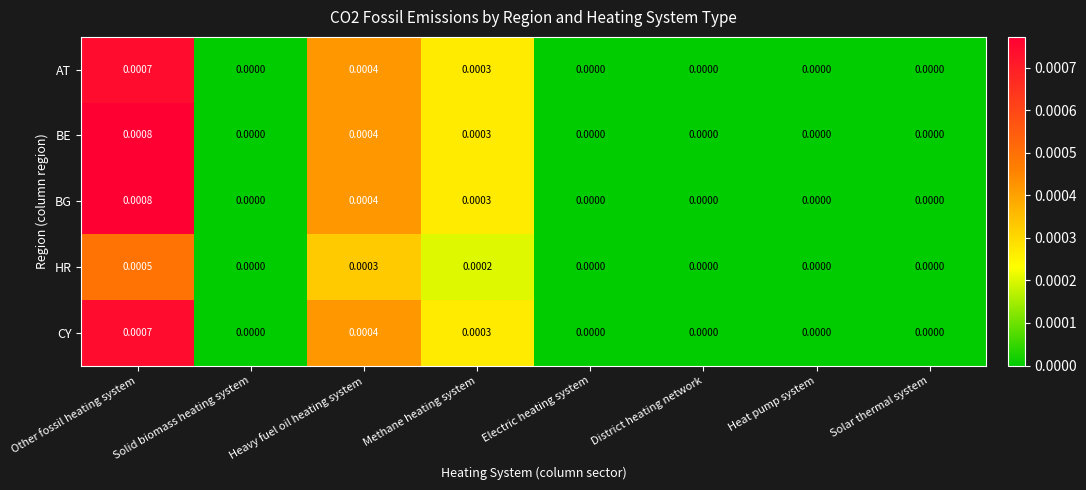

At which category does the chart reach its peak across all series?

Other fossil heating system